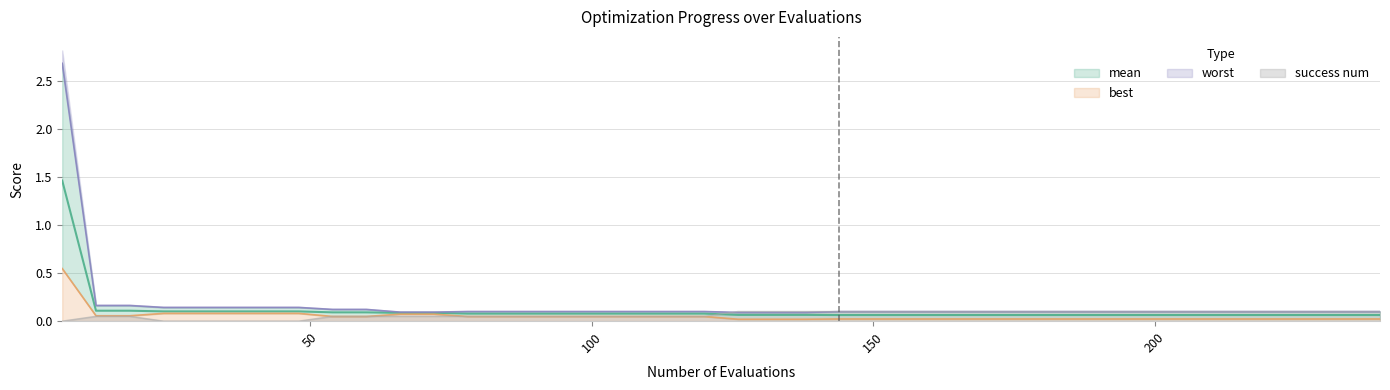

What are all the series names shown in the legend?

mean, best, worst, success num